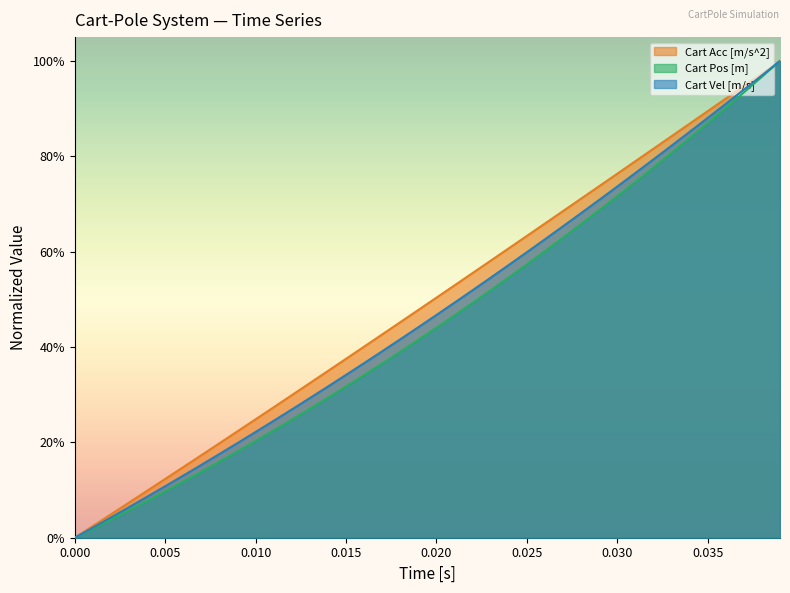

What are all the series names shown in the legend?

Cart Acc [m/s^2], Cart Pos [m], Cart Vel [m/s]